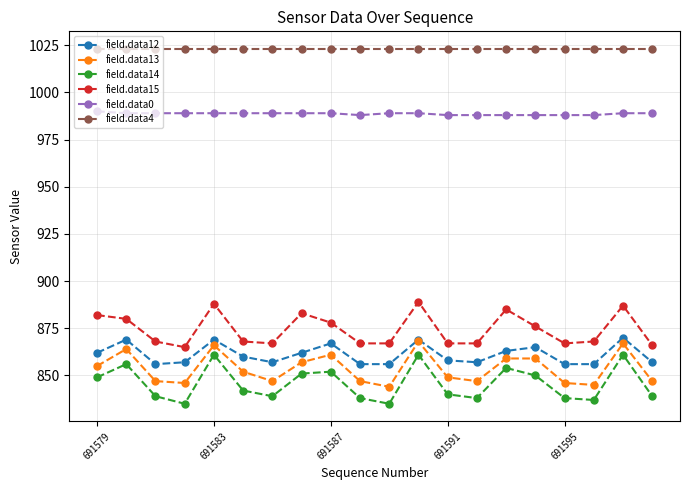

What is the lowest value of the field.data15 series?

865